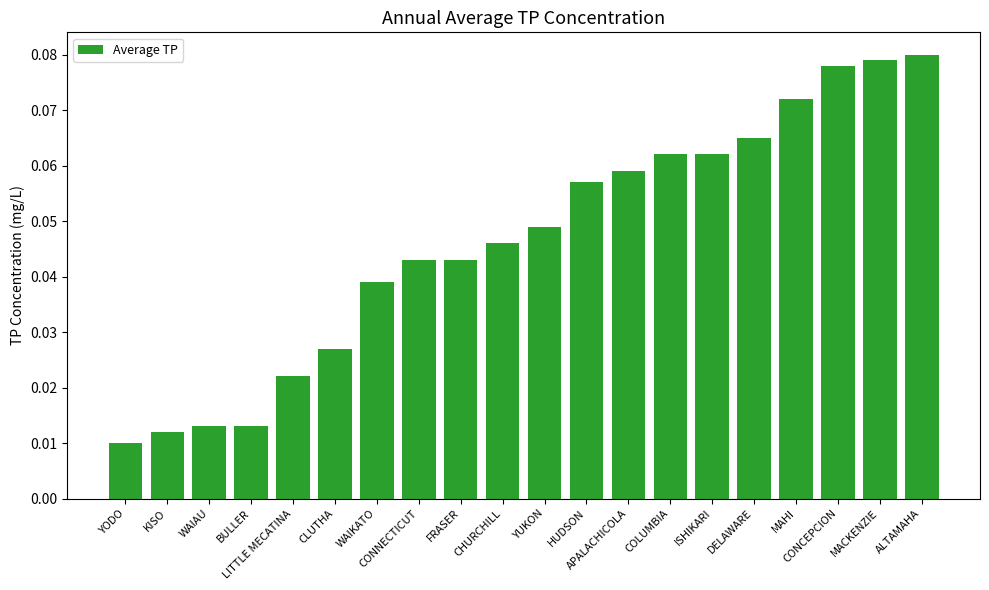

Count the values in the range 0 to 1.

20